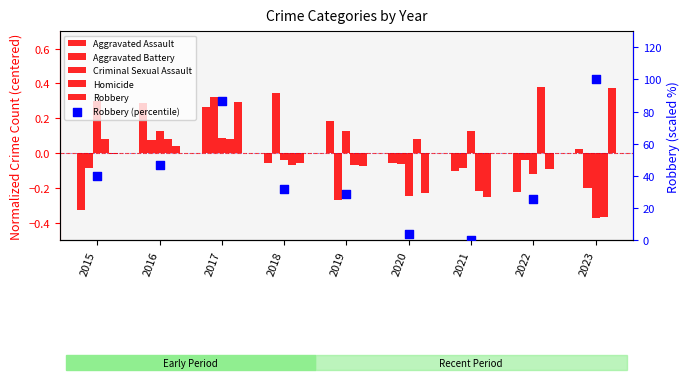

At which category is the sum across all series the highest?

2023